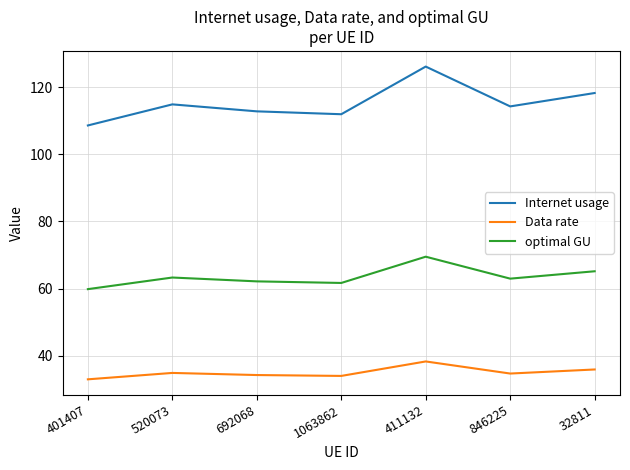

Is it true that Internet usage equals 155.0 at 1063862?

False